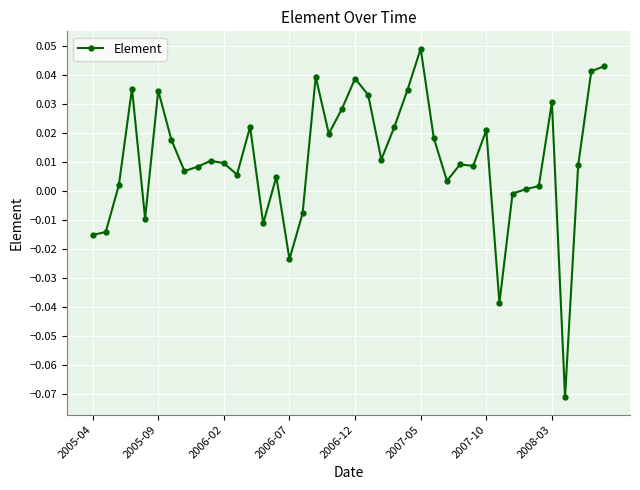

What is the sum of all values?

0.4